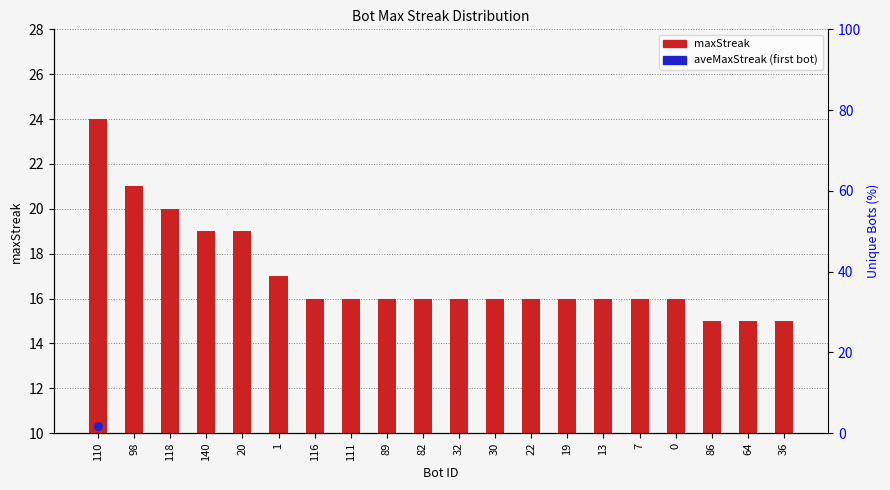

What is the change in value from 140 to 111?

-3